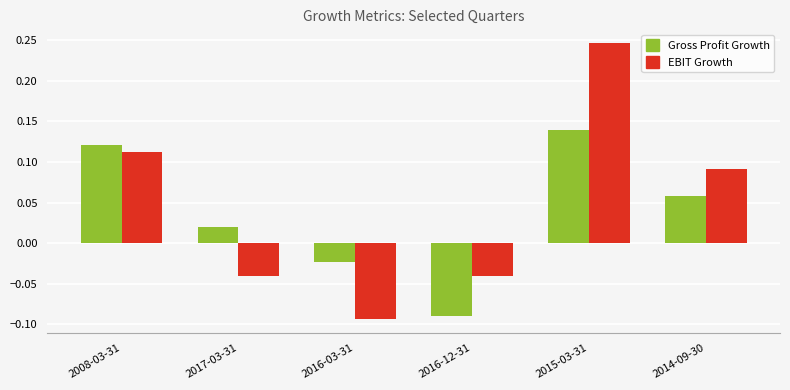

Between 2016-03-31 and 2014-09-30, which series saw the biggest shift?

EBIT Growth